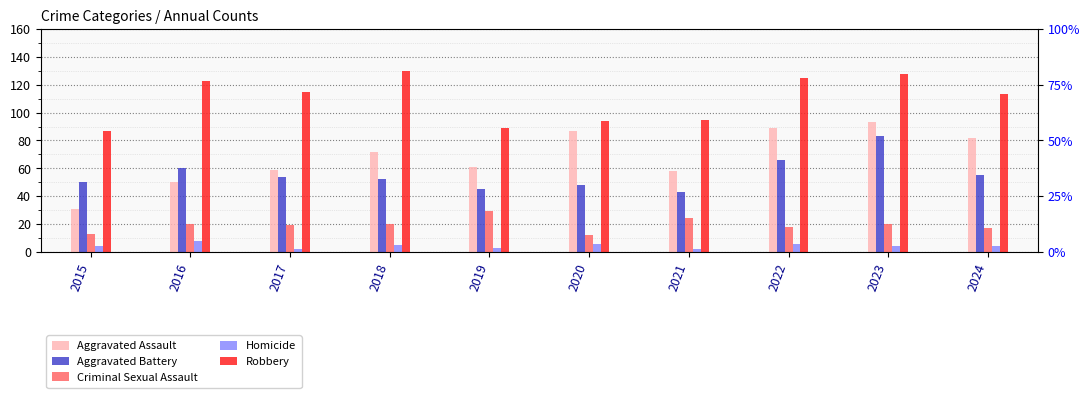

Reading left to right, transcribe all the data shown in this chart.

Aggravated Assault: 31	50	59	72	61	87	58	89	93	82
Aggravated Battery: 50	60	54	52	45	48	43	66	83	55
Criminal Sexual Assault: 13	20	19	20	29	12	24	18	20	17
Homicide: 4	8	2	5	3	6	2	6	4	4
Robbery: 87	123	115	130	89	94	95	125	128	113